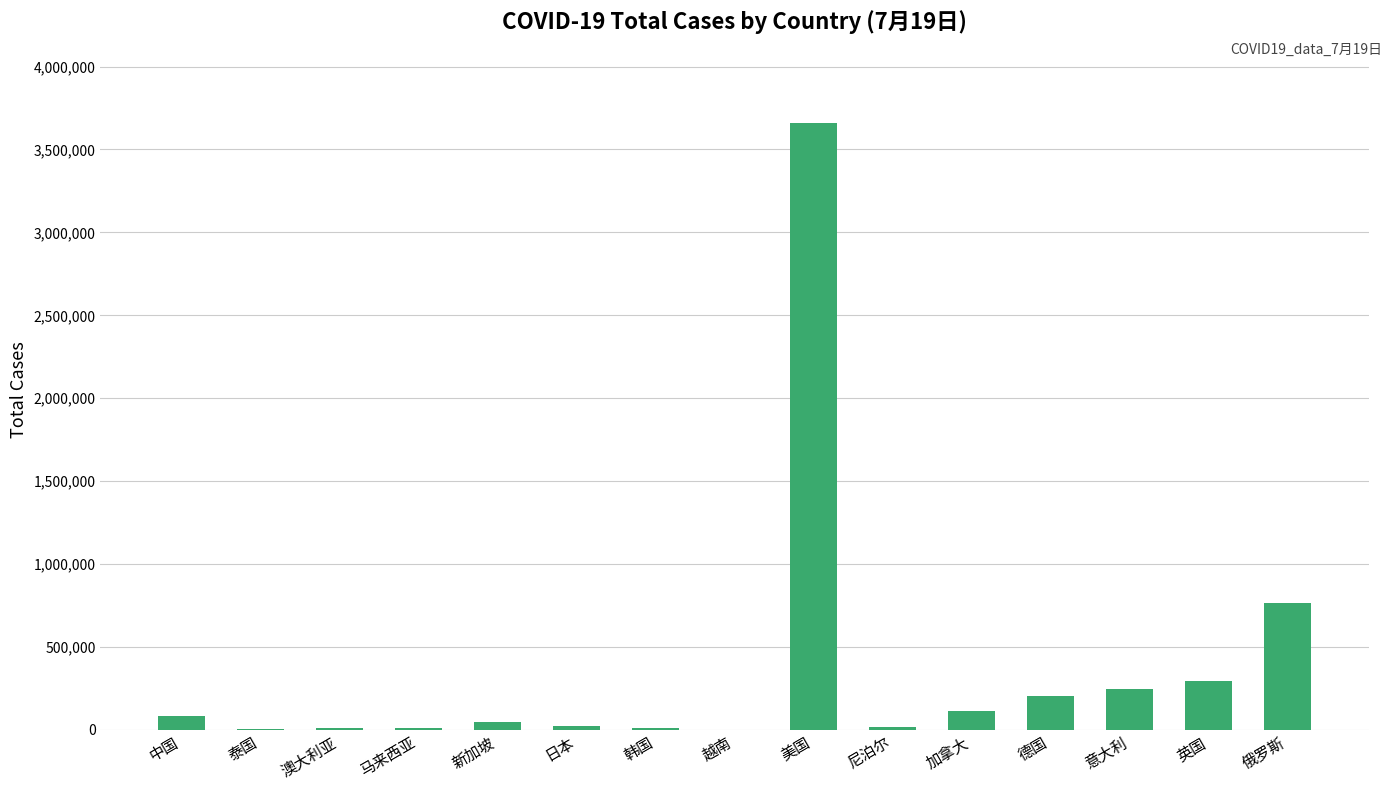

Which has a higher value, 俄罗斯 or 澳大利亚?

俄罗斯